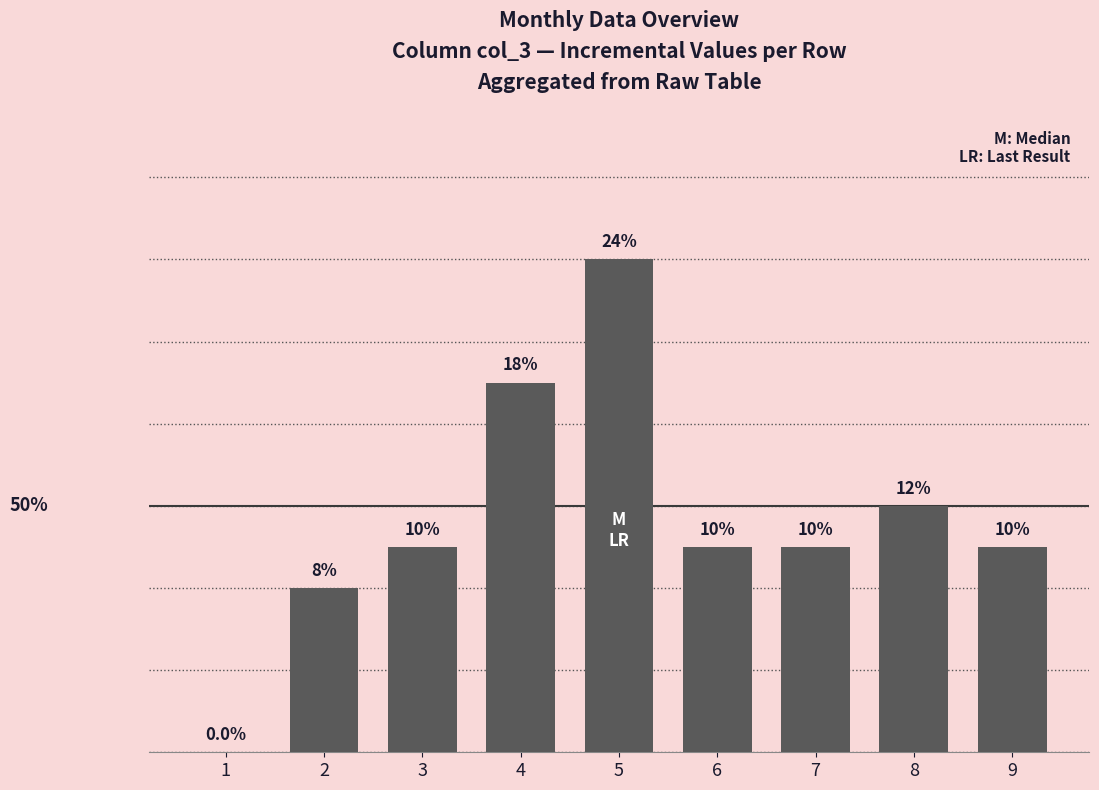

What is the greatest value displayed?

12